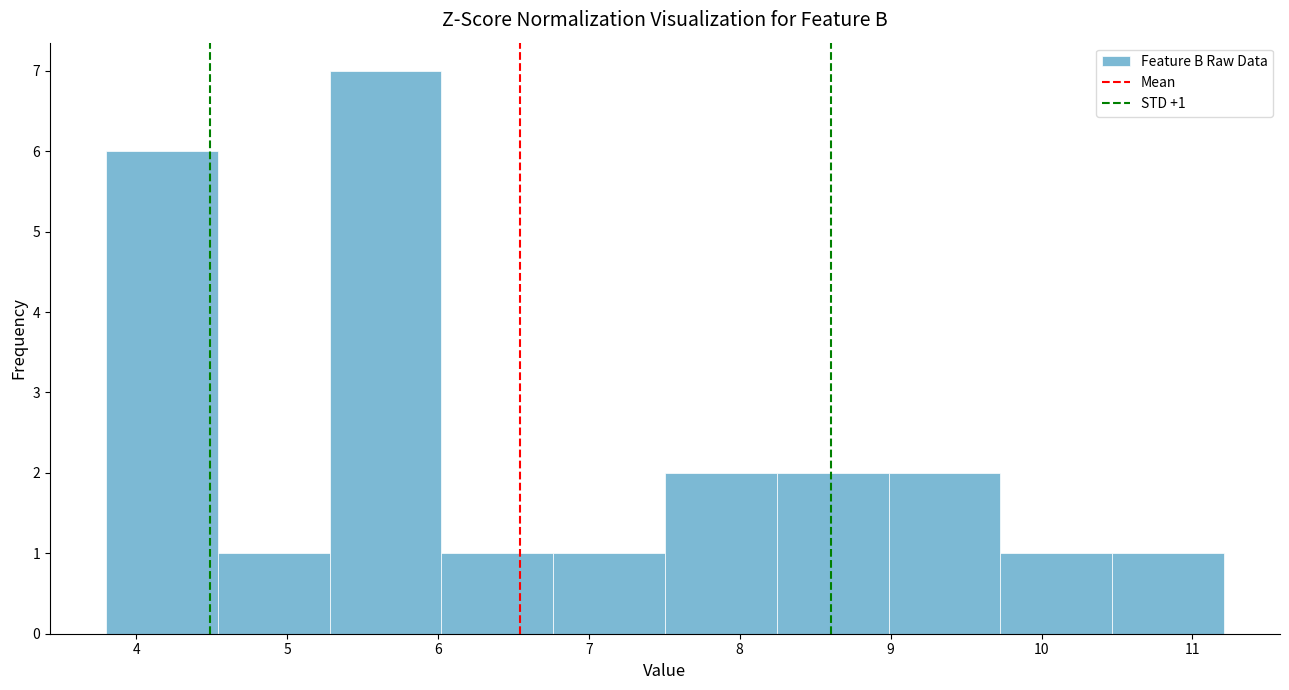

Over which range of the x-axis is the bar tallest?

5.3 to 6.0